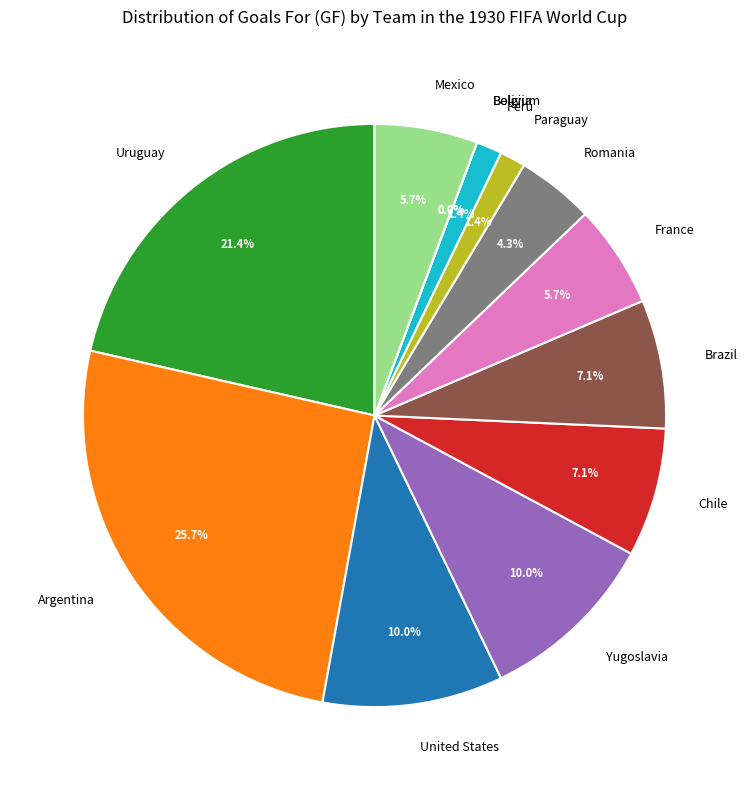

How many segments does this pie chart have?

13